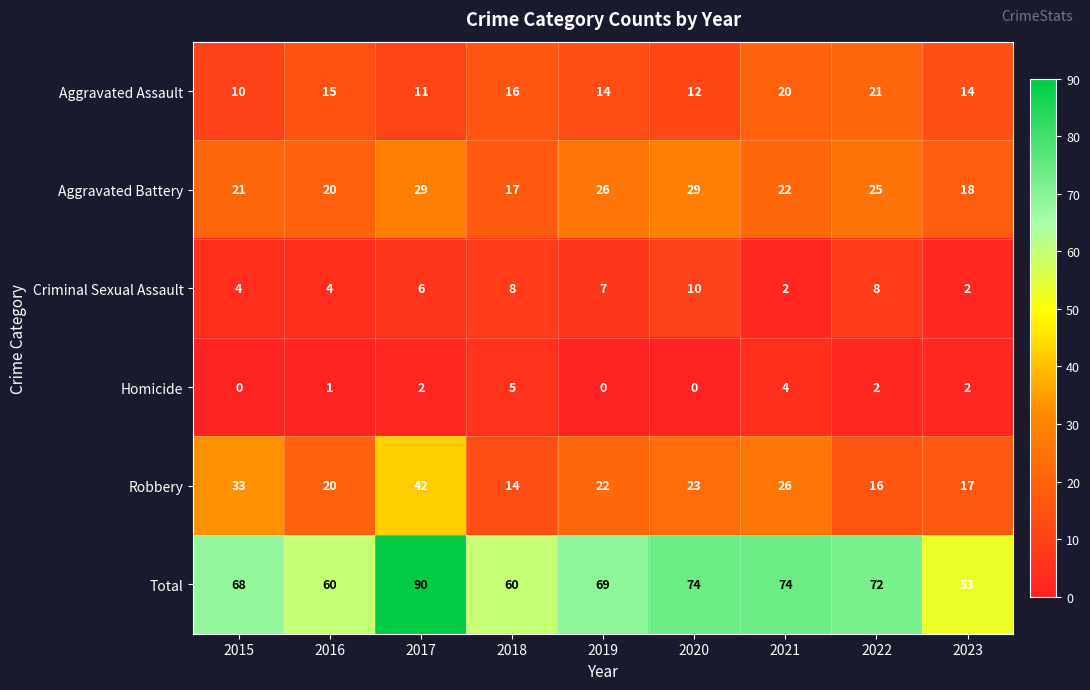

Which category has the highest value across all series?

2017